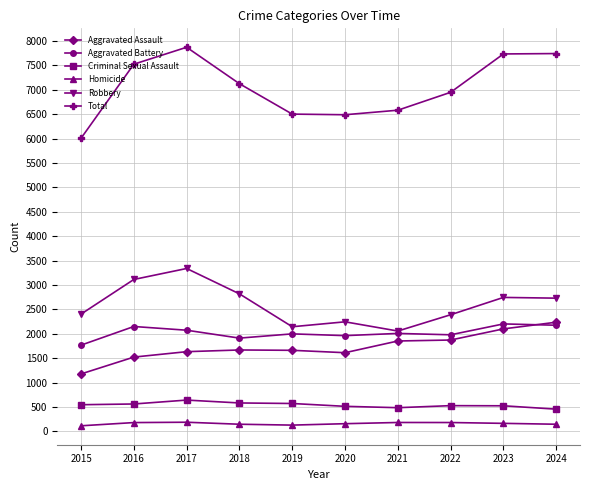

True or false: Aggravated Assault and Robbery cross at least once.

False